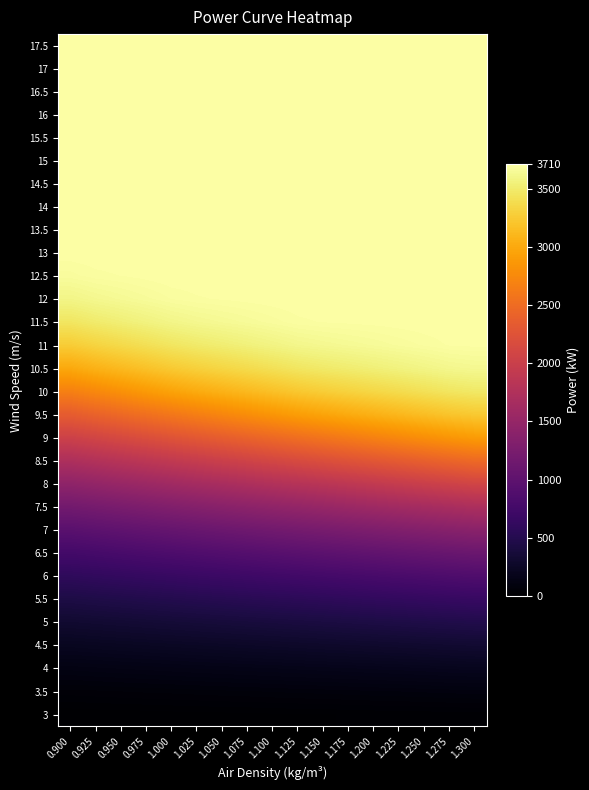

Reading right to left, transcribe all the data shown in this chart.

3: 1.300=22	1.275=21	1.250=19	1.225=18	1.200=17	1.175=15	1.150=14	1.125=13	1.100=12	1.075=10	1.050=9	1.025=8	1.000=7	0.975=5	0.950=4	0.925=3	0.900=1
3.5: 1.300=95	1.275=93	1.250=90	1.225=87	1.200=85	1.175=82	1.150=79	1.125=77	1.100=74	1.075=71	1.050=69	1.025=66	1.000=63	0.975=61	0.950=58	0.925=55	0.900=52
4: 1.300=196	1.275=192	1.250=187	1.225=182	1.200=178	1.175=173	1.150=169	1.125=164	1.100=159	1.075=155	1.050=150	1.025=146	1.000=141	0.975=136	0.950=132	0.925=127	0.900=122
4.5: 1.300=323	1.275=316	1.250=309	1.225=302	1.200=295	1.175=288	1.150=281	1.125=274	1.100=267	1.075=260	1.050=253	1.025=246	1.000=239	0.975=232	0.950=225	0.925=218	0.900=210
5: 1.300=477	1.275=467	1.250=457	1.225=447	1.200=437	1.175=427	1.150=417	1.125=407	1.100=397	1.075=387	1.050=377	1.025=367	1.000=357	0.975=347	0.950=337	0.925=327	0.900=317
5.5: 1.300=657	1.275=644	1.250=631	1.225=617	1.200=604	1.175=590	1.150=577	1.125=563	1.100=550	1.075=537	1.050=523	1.025=510	1.000=496	0.975=483	0.950=469	0.925=456	0.900=442
6: 1.300=868	1.275=851	1.250=833	1.225=816	1.200=799	1.175=781	1.150=764	1.125=746	1.100=729	1.075=711	1.050=694	1.025=677	1.000=659	0.975=642	0.950=624	0.925=607	0.900=589
6.5: 1.300=1113	1.275=1091	1.250=1069	1.225=1047	1.200=1025	1.175=1003	1.150=981	1.125=959	1.100=937	1.075=915	1.050=893	1.025=871	1.000=849	0.975=827	0.950=805	0.925=782	0.900=760
7: 1.300=1396	1.275=1369	1.250=1341	1.225=1314	1.200=1287	1.175=1260	1.150=1232	1.125=1205	1.100=1178	1.075=1150	1.050=1123	1.025=1096	1.000=1068	0.975=1041	0.950=1013	0.925=986	0.900=958
7.5: 1.300=1719	1.275=1686	1.250=1653	1.225=1620	1.200=1587	1.175=1554	1.150=1520	1.125=1487	1.100=1454	1.075=1420	1.050=1387	1.025=1353	1.000=1320	0.975=1286	0.950=1253	0.925=1219	0.900=1186
8: 1.300=2086	1.275=2046	1.250=2006	1.225=1966	1.200=1926	1.175=1886	1.150=1846	1.125=1806	1.100=1766	1.075=1726	1.050=1686	1.025=1646	1.000=1606	0.975=1565	0.950=1525	0.925=1484	0.900=1444
8.5: 1.300=2485	1.275=2438	1.250=2392	1.225=2345	1.200=2298	1.175=2252	1.150=2205	1.125=2158	1.100=2110	1.075=2063	1.050=2015	1.025=1968	1.000=1920	0.975=1872	0.950=1825	0.925=1777	0.900=1729
9: 1.300=2901	1.275=2856	1.250=2802	1.225=2748	1.200=2693	1.175=2639	1.150=2584	1.125=2529	1.100=2475	1.075=2420	1.050=2365	1.025=2311	1.000=2256	0.975=2200	0.950=2145	0.925=2089	0.900=2034
9.5: 1.300=3242	1.275=3208	1.250=3160	1.225=3112	1.200=3064	1.175=3016	1.150=2967	1.125=2915	1.100=2853	1.075=2791	1.050=2729	1.025=2666	1.000=2604	0.975=2541	0.950=2478	0.925=2415	0.900=2351
10: 1.300=3480	1.275=3456	1.250=3420	1.225=3383	1.200=3347	1.175=3310	1.150=3273	1.125=3232	1.100=3179	1.075=3126	1.050=3072	1.025=3018	1.000=2957	0.975=2888	0.950=2818	0.925=2747	0.900=2677
10.5: 1.300=3629	1.275=3616	1.250=3590	1.225=3565	1.200=3539	1.175=3514	1.150=3488	1.125=3459	1.100=3418	1.075=3377	1.050=3336	1.025=3294	1.000=3246	0.975=3187	0.950=3128	0.925=3069	0.900=3001
11: 1.300=3701	1.275=3698	1.250=3684	1.225=3670	1.200=3655	1.175=3641	1.150=3626	1.125=3608	1.100=3579	1.075=3550	1.050=3521	1.025=3492	1.000=3456	0.975=3410	0.950=3364	0.925=3318	0.900=3264
11.5: 1.300=3710	1.275=3710	1.250=3709	1.225=3706	1.200=3703	1.175=3700	1.150=3697	1.125=3691	1.100=3674	1.075=3657	1.050=3640	1.025=3622	1.000=3598	0.975=3566	0.950=3533	0.925=3500	0.900=3459
12: 1.300=3710	1.275=3710	1.250=3710	1.225=3710	1.200=3710	1.175=3710	1.150=3710	1.125=3710	1.100=3707	1.075=3703	1.050=3698	1.025=3693	1.000=3682	0.975=3662	0.950=3642	0.925=3621	0.900=3594
12.5: 1.300=3710	1.275=3710	1.250=3710	1.225=3710	1.200=3710	1.175=3710	1.150=3710	1.125=3710	1.100=3710	1.075=3710	1.050=3710	1.025=3710	1.000=3710	0.975=3703	0.950=3696	0.925=3690	0.900=3675
13: 1.300=3710	1.275=3710	1.250=3710	1.225=3710	1.200=3710	1.175=3710	1.150=3710	1.125=3710	1.100=3710	1.075=3710	1.050=3710	1.025=3710	1.000=3710	0.975=3710	0.950=3710	0.925=3710	0.900=3708
13.5: 1.300=3710	1.275=3710	1.250=3710	1.225=3710	1.200=3710	1.175=3710	1.150=3710	1.125=3710	1.100=3710	1.075=3710	1.050=3710	1.025=3710	1.000=3710	0.975=3710	0.950=3710	0.925=3710	0.900=3710
14: 1.300=3710	1.275=3710	1.250=3710	1.225=3710	1.200=3710	1.175=3710	1.150=3710	1.125=3710	1.100=3710	1.075=3710	1.050=3710	1.025=3710	1.000=3710	0.975=3710	0.950=3710	0.925=3710	0.900=3710
14.5: 1.300=3710	1.275=3710	1.250=3710	1.225=3710	1.200=3710	1.175=3710	1.150=3710	1.125=3710	1.100=3710	1.075=3710	1.050=3710	1.025=3710	1.000=3710	0.975=3710	0.950=3710	0.925=3710	0.900=3710
15: 1.300=3710	1.275=3710	1.250=3710	1.225=3710	1.200=3710	1.175=3710	1.150=3710	1.125=3710	1.100=3710	1.075=3710	1.050=3710	1.025=3710	1.000=3710	0.975=3710	0.950=3710	0.925=3710	0.900=3710
15.5: 1.300=3710	1.275=3710	1.250=3710	1.225=3710	1.200=3710	1.175=3710	1.150=3710	1.125=3710	1.100=3710	1.075=3710	1.050=3710	1.025=3710	1.000=3710	0.975=3710	0.950=3710	0.925=3710	0.900=3710
16: 1.300=3710	1.275=3710	1.250=3710	1.225=3710	1.200=3710	1.175=3710	1.150=3710	1.125=3710	1.100=3710	1.075=3710	1.050=3710	1.025=3710	1.000=3710	0.975=3710	0.950=3710	0.925=3710	0.900=3710
16.5: 1.300=3710	1.275=3710	1.250=3710	1.225=3710	1.200=3710	1.175=3710	1.150=3710	1.125=3710	1.100=3710	1.075=3710	1.050=3710	1.025=3710	1.000=3710	0.975=3710	0.950=3710	0.925=3710	0.900=3710
17: 1.300=3710	1.275=3710	1.250=3710	1.225=3710	1.200=3710	1.175=3710	1.150=3710	1.125=3710	1.100=3710	1.075=3710	1.050=3710	1.025=3710	1.000=3710	0.975=3710	0.950=3710	0.925=3710	0.900=3710
17.5: 1.300=3710	1.275=3710	1.250=3710	1.225=3710	1.200=3710	1.175=3710	1.150=3710	1.125=3710	1.100=3710	1.075=3710	1.050=3710	1.025=3710	1.000=3710	0.975=3710	0.950=3710	0.925=3710	0.900=3710